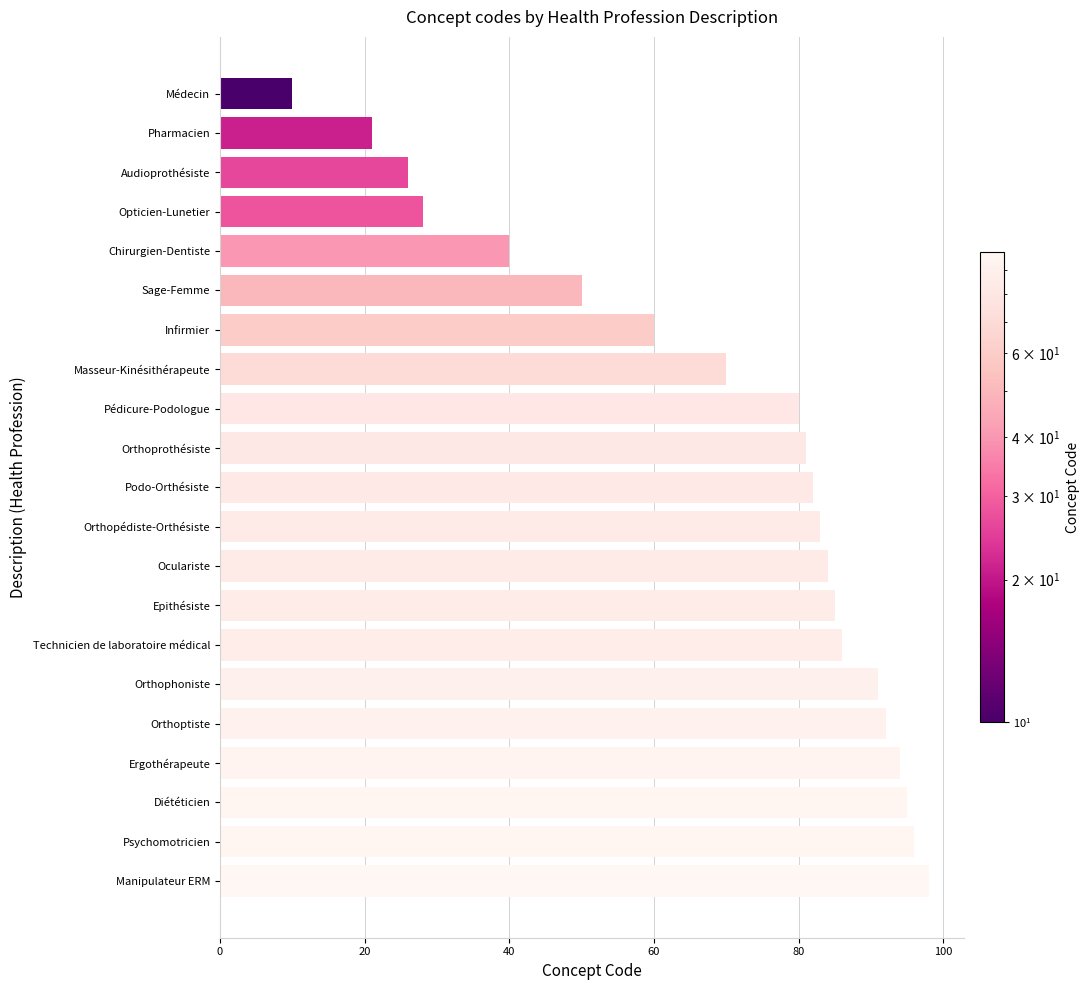

The value at Audioprothésiste is 44. True or false?

False